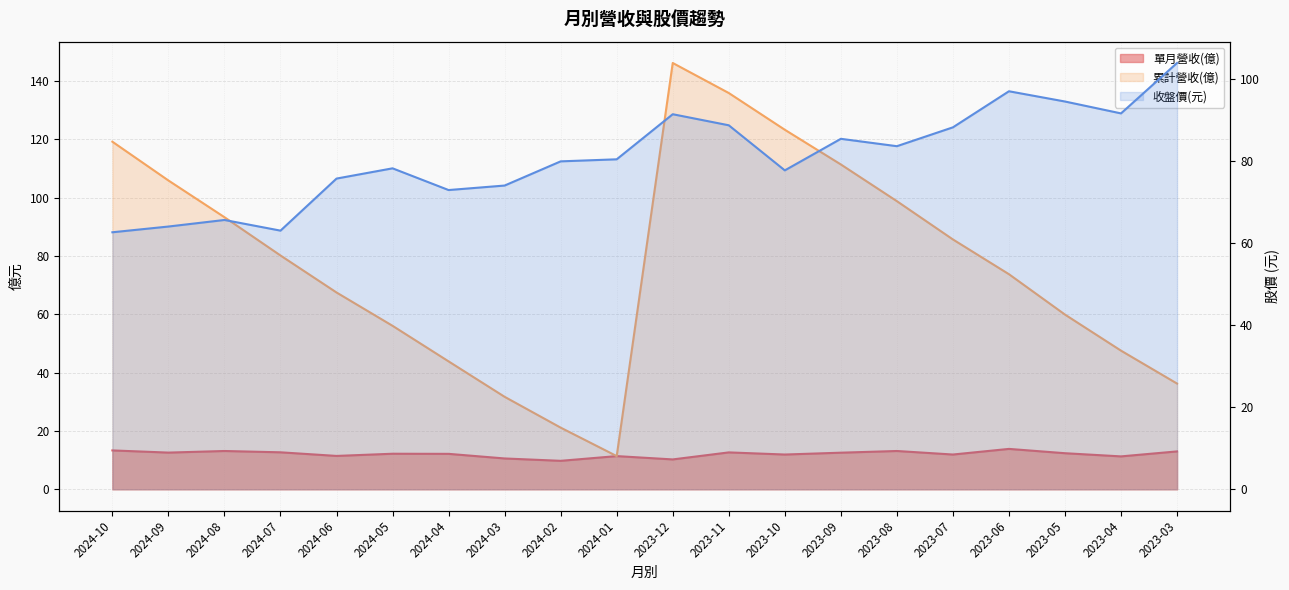

Reading left to right, extract all data points from this chart.

單月營收(億): 2024-10=13.3	2024-09=12.6	2024-08=13.1	2024-07=12.7	2024-06=11.4	2024-05=12.2	2024-04=12.2	2024-03=10.6	2024-02=9.8	2024-01=11.4	2023-12=10.2	2023-11=12.7	2023-10=11.9	2023-09=12.6	2023-08=13.1	2023-07=11.9	2023-06=13.8	2023-05=12.4	2023-04=11.3	2023-03=13.0
累計營收(億): 2024-10=119.2	2024-09=105.9	2024-08=93.3	2024-07=80.2	2024-06=67.5	2024-05=56.1	2024-04=43.9	2024-03=31.7	2024-02=21.1	2024-01=11.4	2023-12=146.2	2023-11=135.9	2023-10=123.3	2023-09=111.4	2023-08=98.8	2023-07=85.7	2023-06=73.8	2023-05=59.9	2023-04=47.5	2023-03=36.2
收盤價(元): 2024-10=62.7	2024-09=64.1	2024-08=65.7	2024-07=63.1	2024-06=75.8	2024-05=78.3	2024-04=73.0	2024-03=74.1	2024-02=80.0	2024-01=80.5	2023-12=91.5	2023-11=88.8	2023-10=77.8	2023-09=85.5	2023-08=83.7	2023-07=88.3	2023-06=97.1	2023-05=94.6	2023-04=91.7	2023-03=104.0